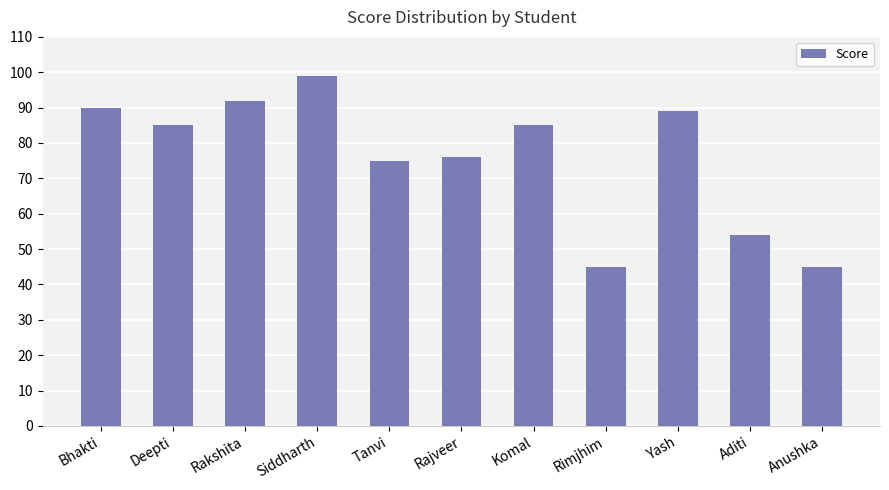

The chart shows a value of 99 at Siddharth. True or false?

True